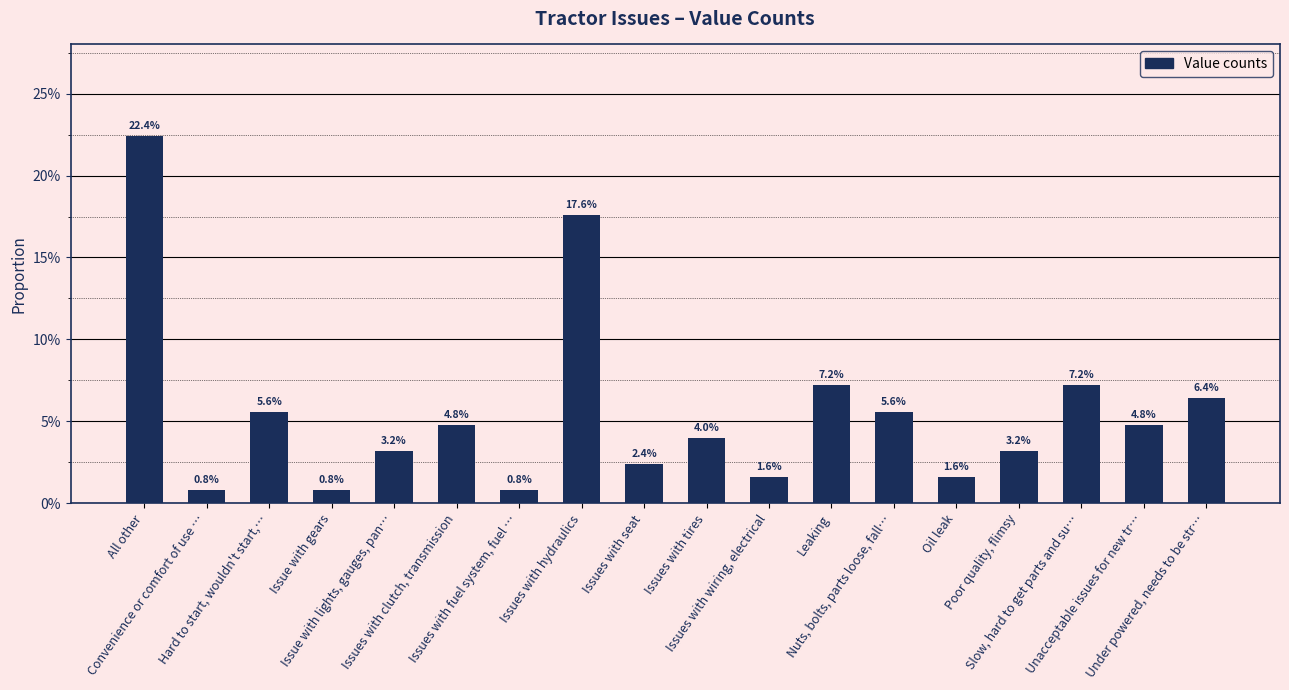

What is the difference between the values at Issues with tires and All other?

0.2